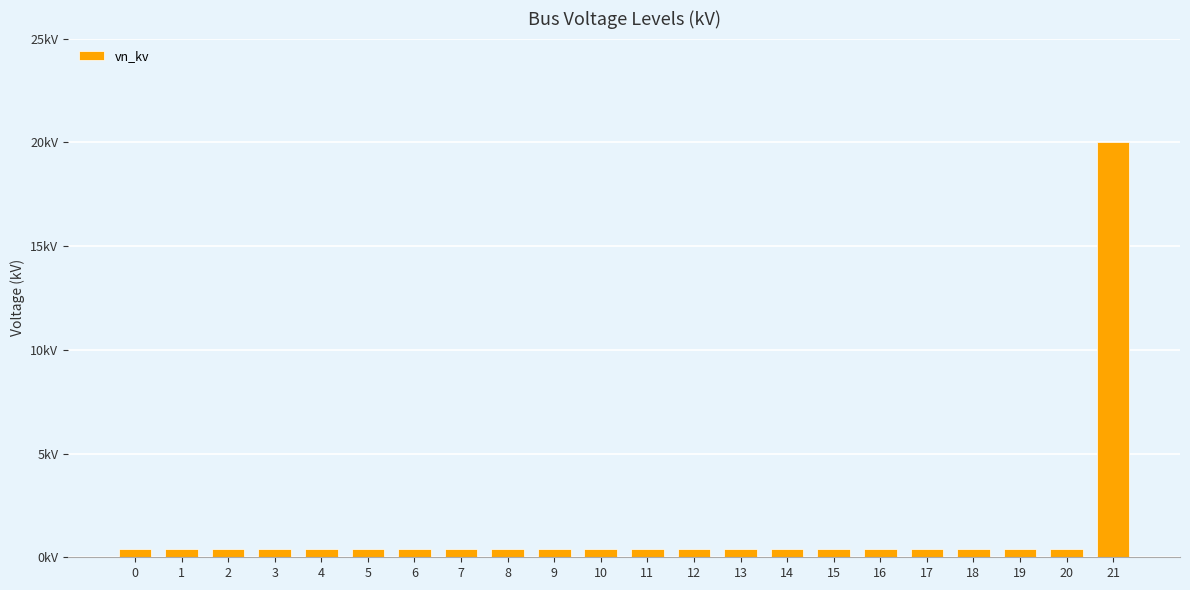

Does the chart contain stacked bars?

No